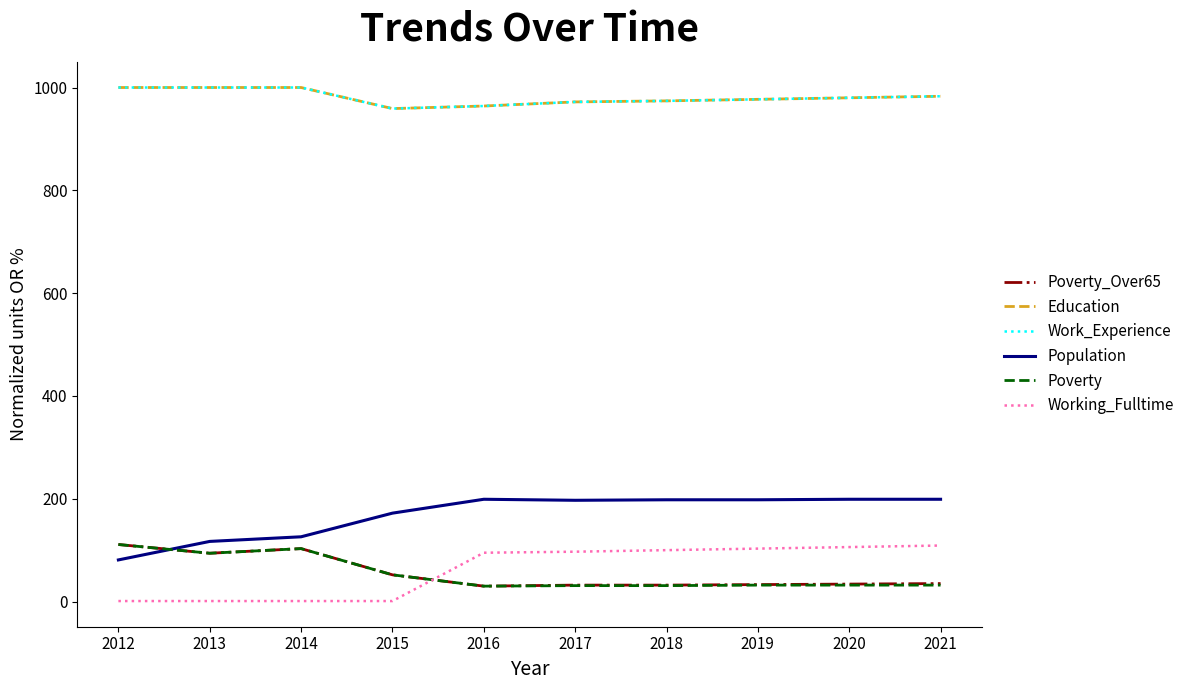

In Poverty_Over65, how many points are lower than both neighbors (excluding endpoints)?

2